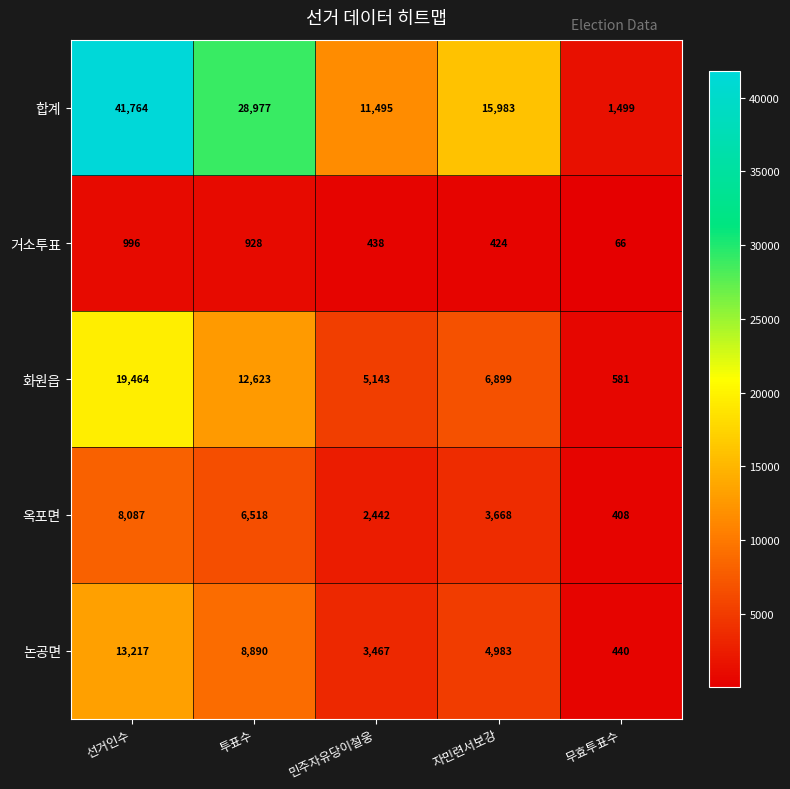

The value of 화원읍 at 자민련서보강 is 12297. True or false?

False